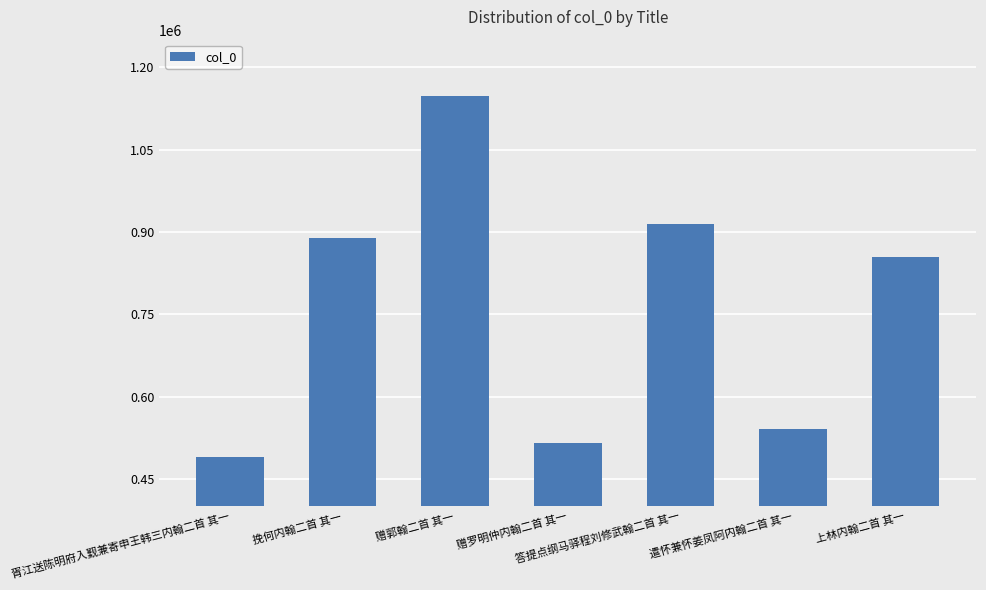

List the labels in order of value, smallest first.

胥江送陈明府入觐兼寄申王韩三内翰二首 其一, 赠罗明仲内翰二首 其一, 遣怀兼怀姜凤阿内翰二首 其一, 上林内翰二首 其一, 挽何内翰二首 其一, 答提点纲马驿程刘修武翰二首 其一, 赠郭翰二首 其一